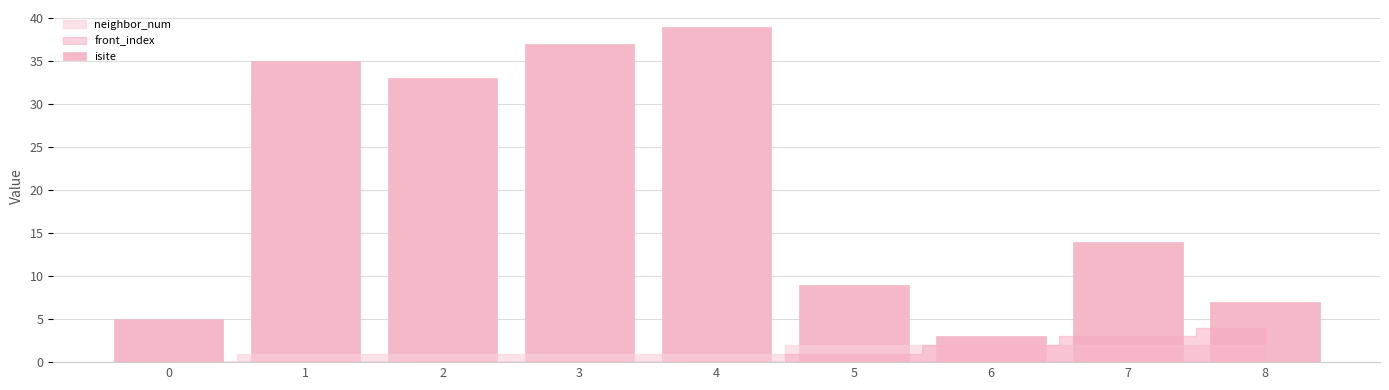

What is the ratio of the value at 4 to the value at 5?

4.3